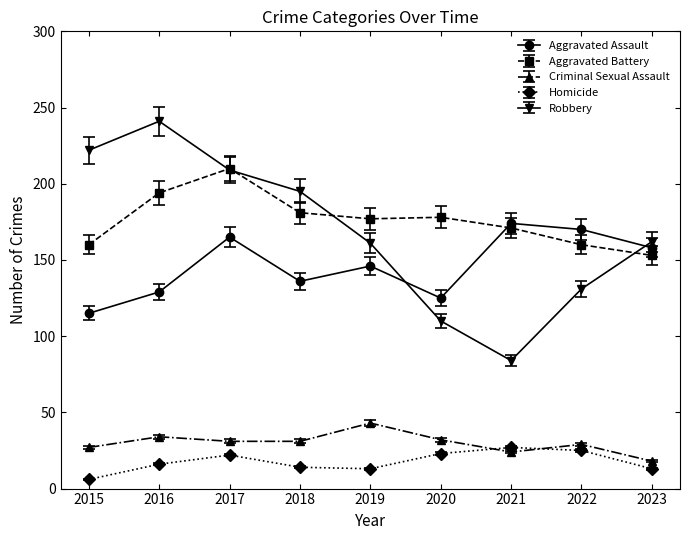

Which series has the largest range (max minus min)?

Robbery